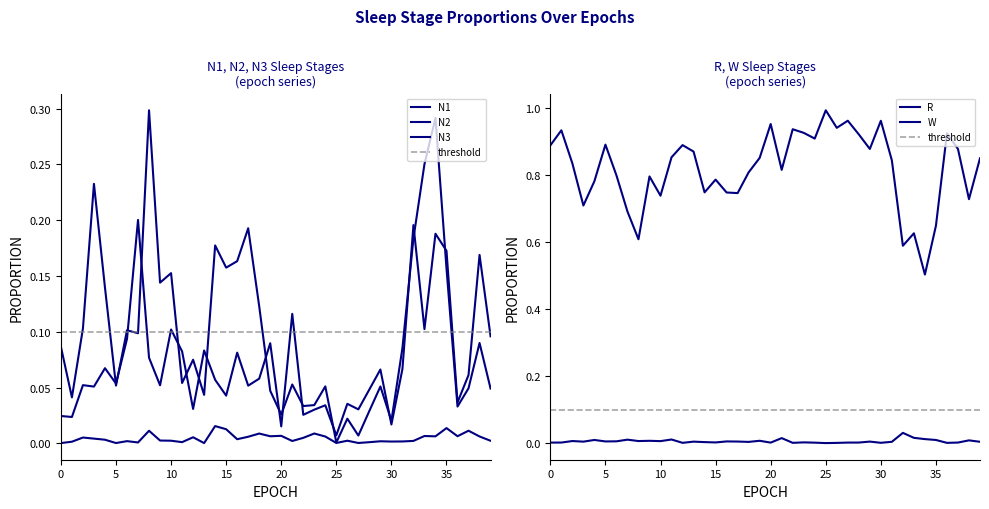

What are all the series names shown in the legend?

N1, N2, N3, R, W